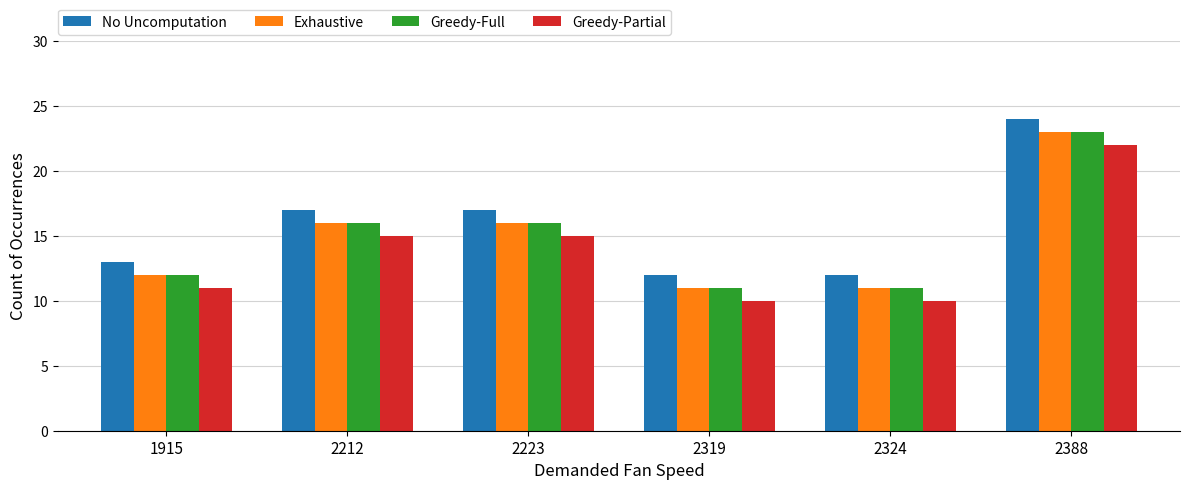

Is it true that No Uncomputation equals 13 at 1915?

True